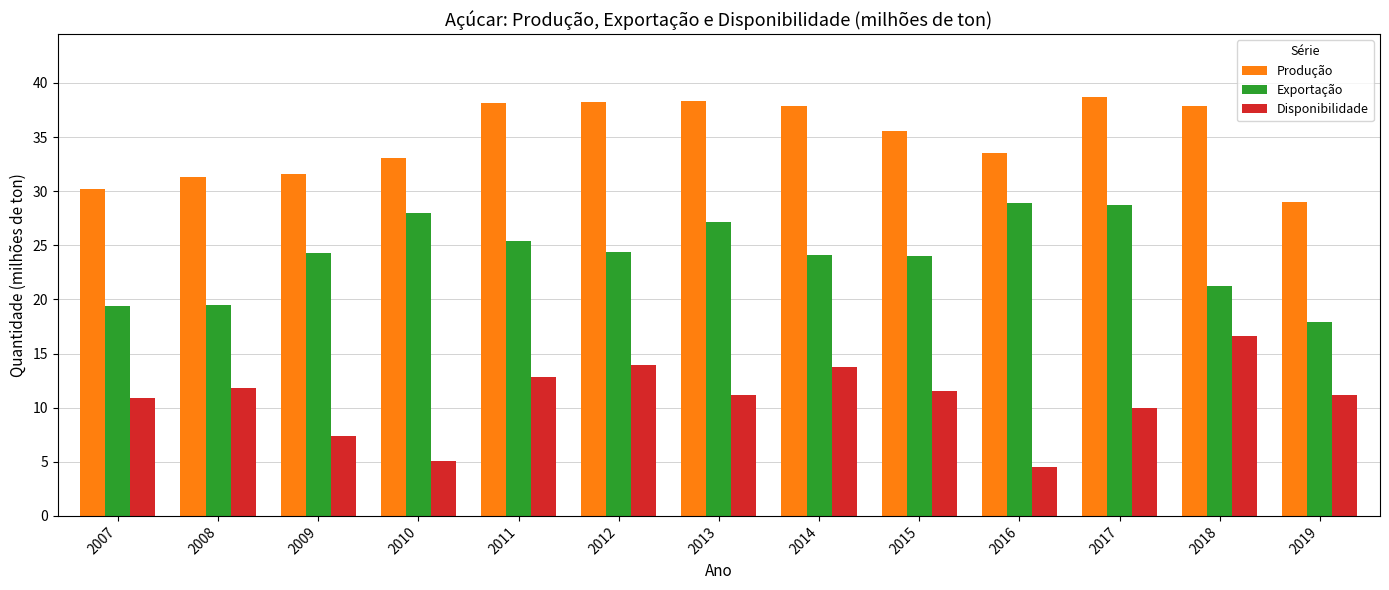

What is the sum of all Exportação values?

312.9